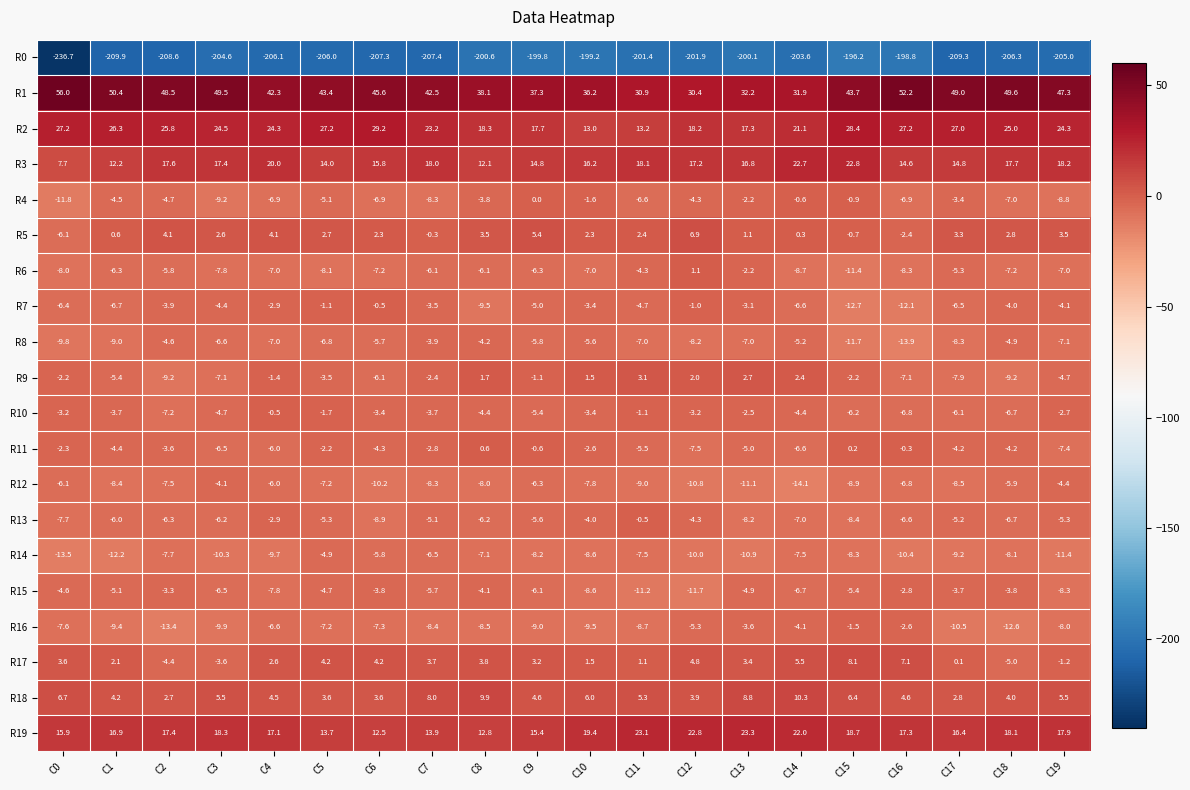

How many positive values does the R11 series have?

2